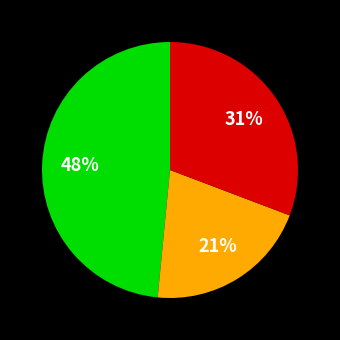

To the nearest percent, what is the average slice percentage?

33%